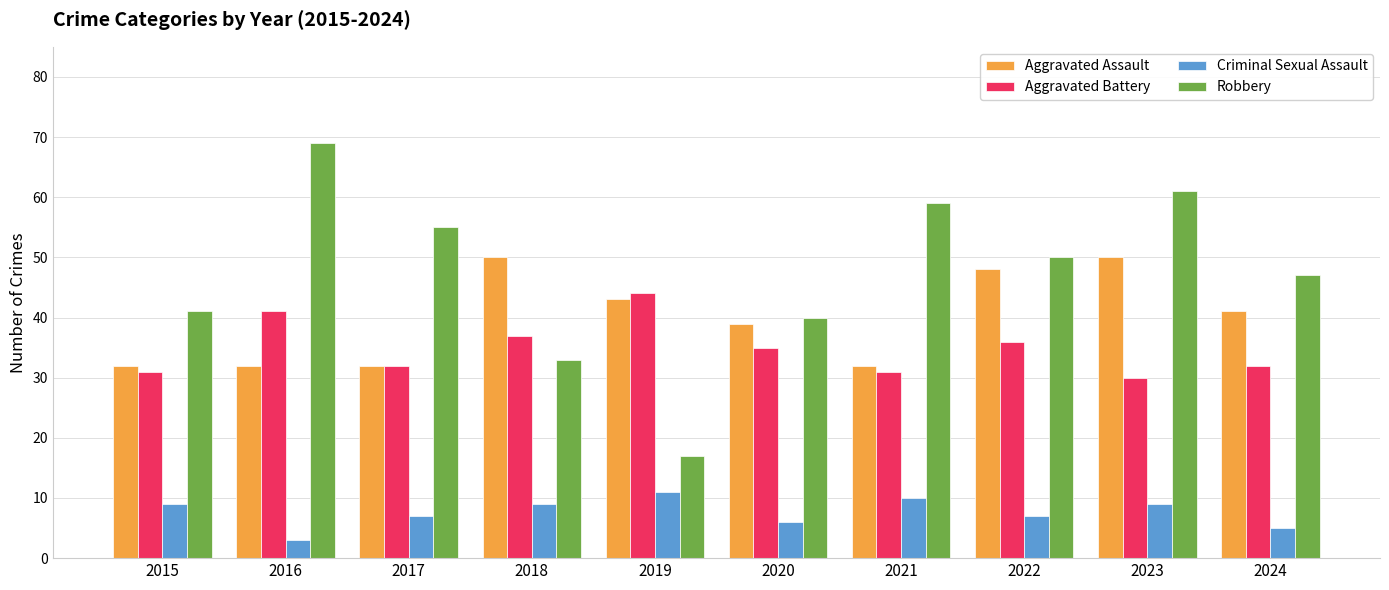

Reading left to right, list all the values displayed in this chart.

Aggravated Assault: 2015=32	2016=32	2017=32	2018=50	2019=43	2020=39	2021=32	2022=48	2023=50	2024=41
Aggravated Battery: 2015=31	2016=41	2017=32	2018=37	2019=44	2020=35	2021=31	2022=36	2023=30	2024=32
Criminal Sexual Assault: 2015=9	2016=3	2017=7	2018=9	2019=11	2020=6	2021=10	2022=7	2023=9	2024=5
Robbery: 2015=41	2016=69	2017=55	2018=33	2019=17	2020=40	2021=59	2022=50	2023=61	2024=47